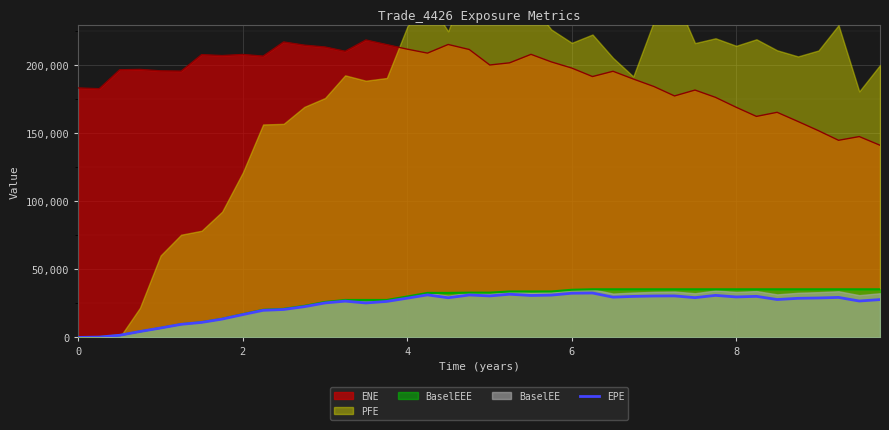

What is the sum of all values?

951419.9